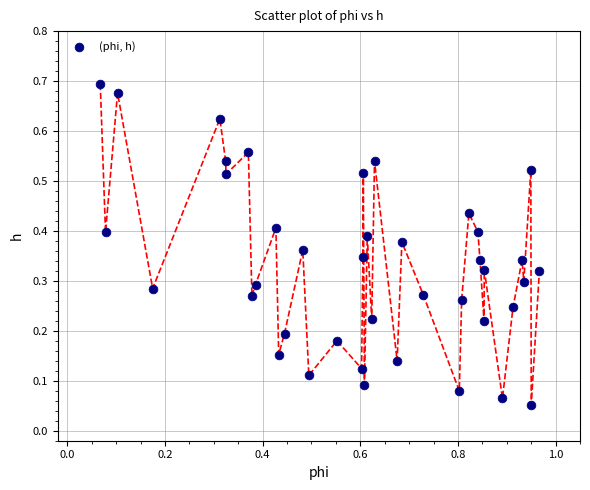

What is the range of X values (max minus min)?

0.9